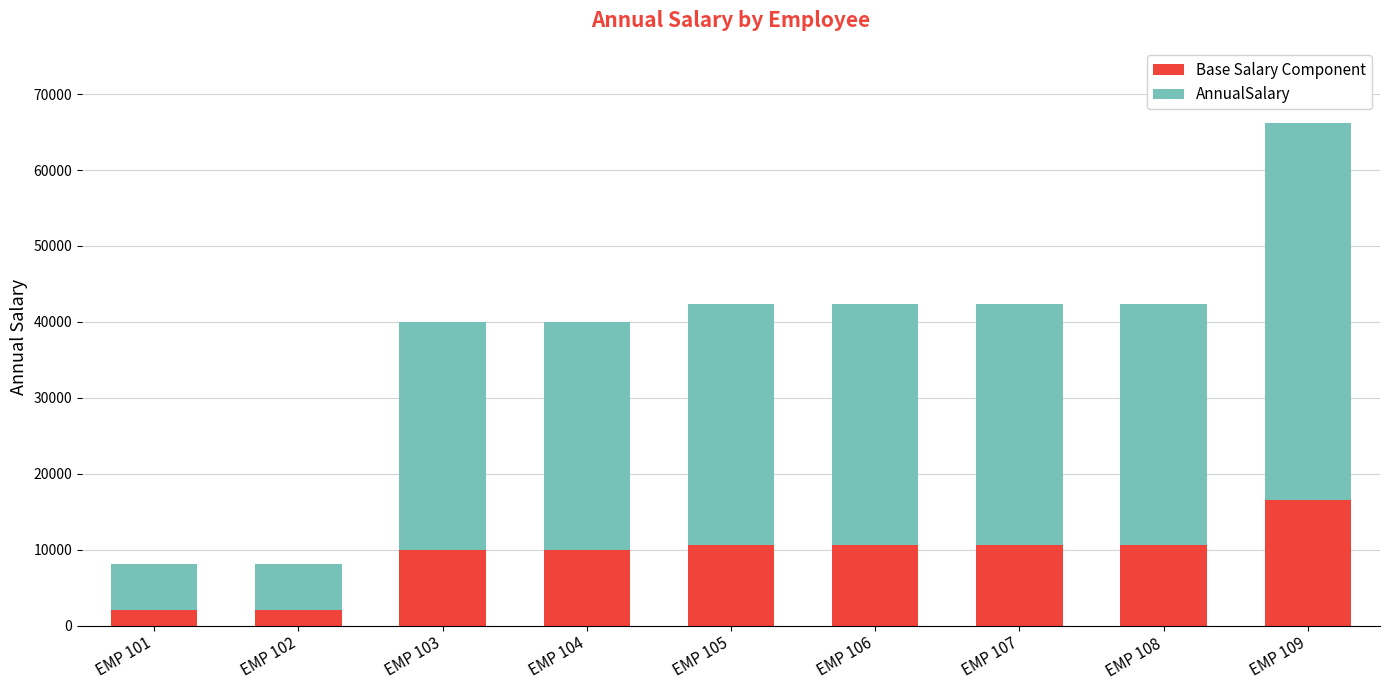

What is the total value across all series at EMP 108?

42413.8